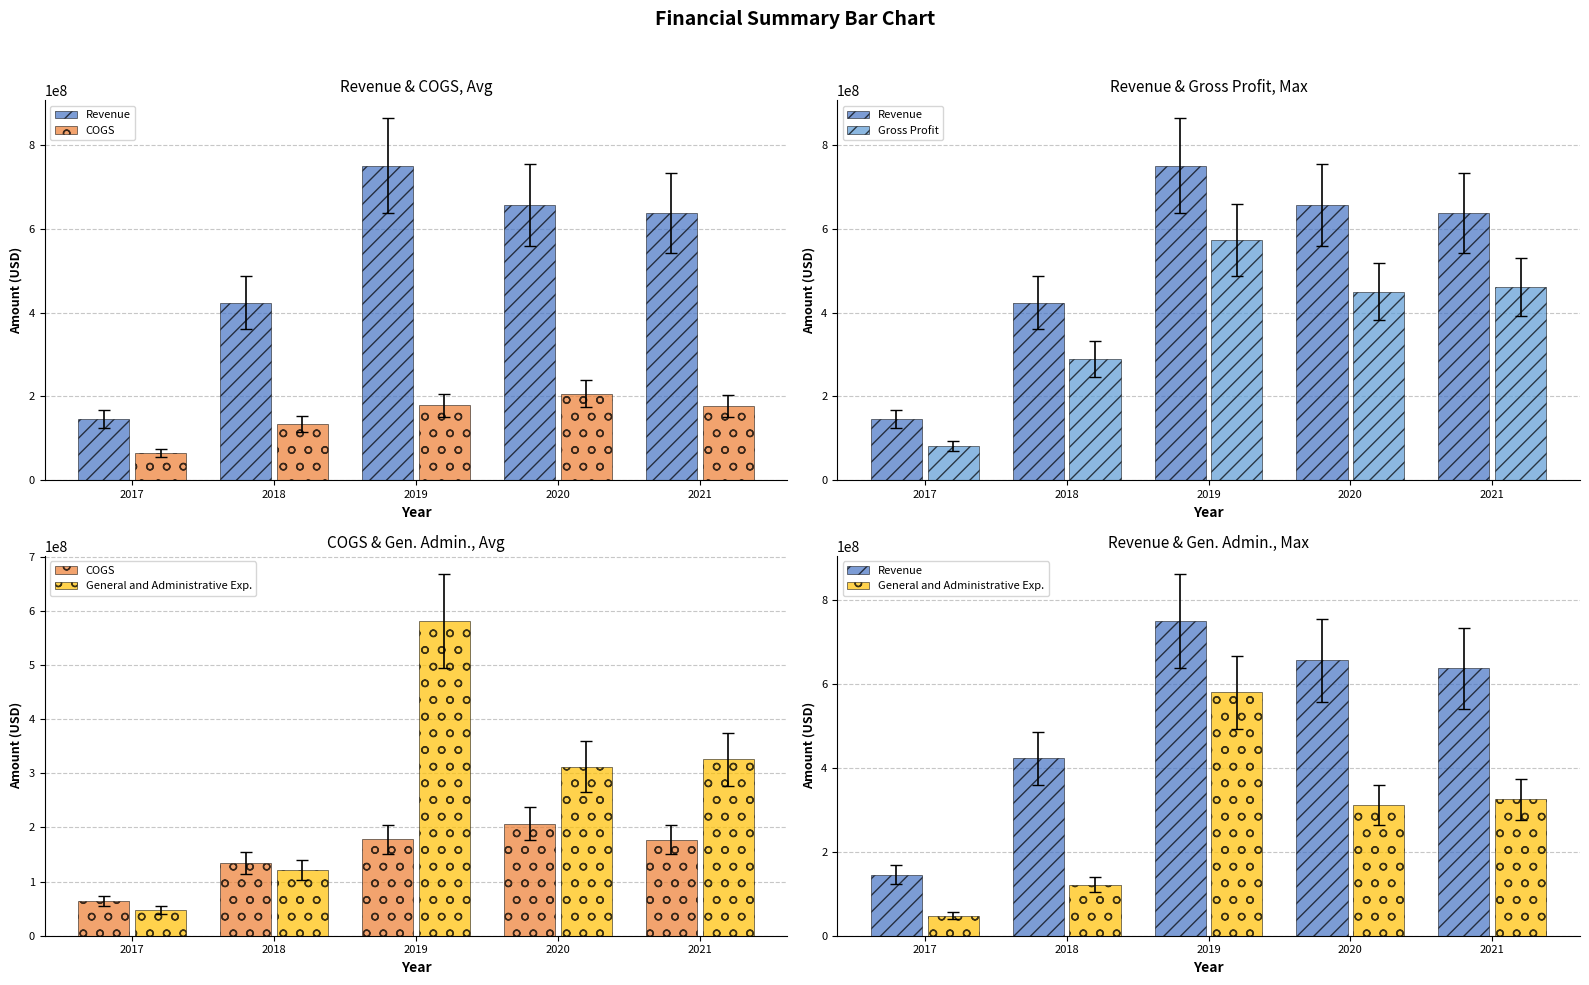

The value of Gross Profit at 2020 is 744571516. True or false?

False